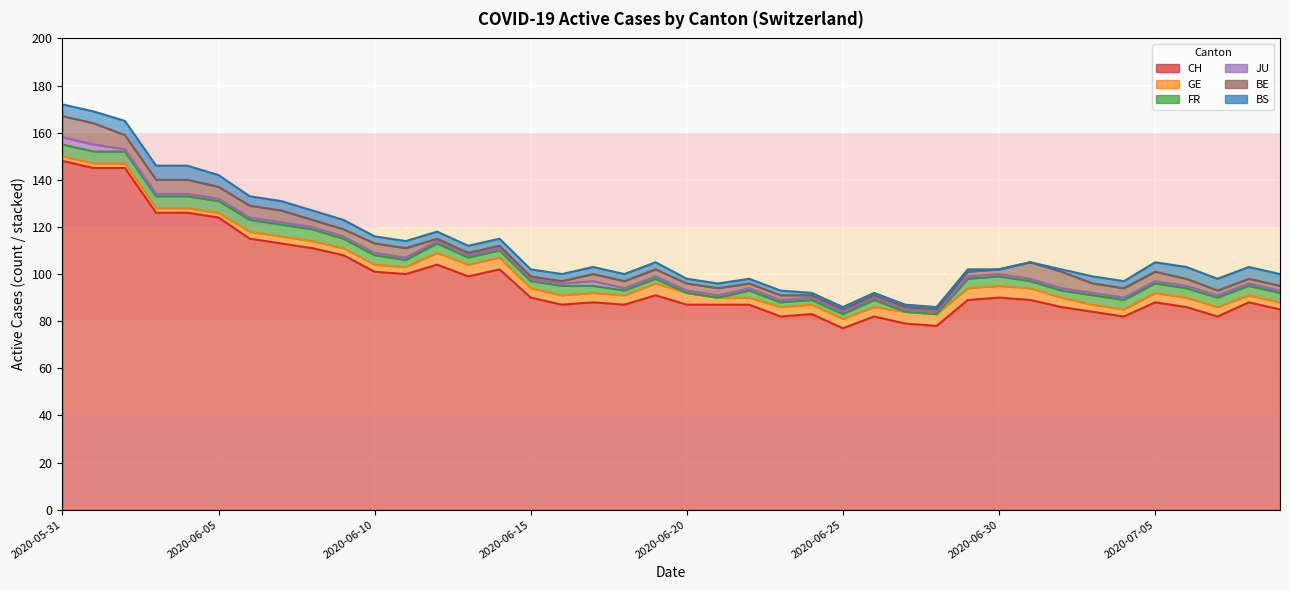

Is it true that BS equals 2 at 2020-06-22?

True